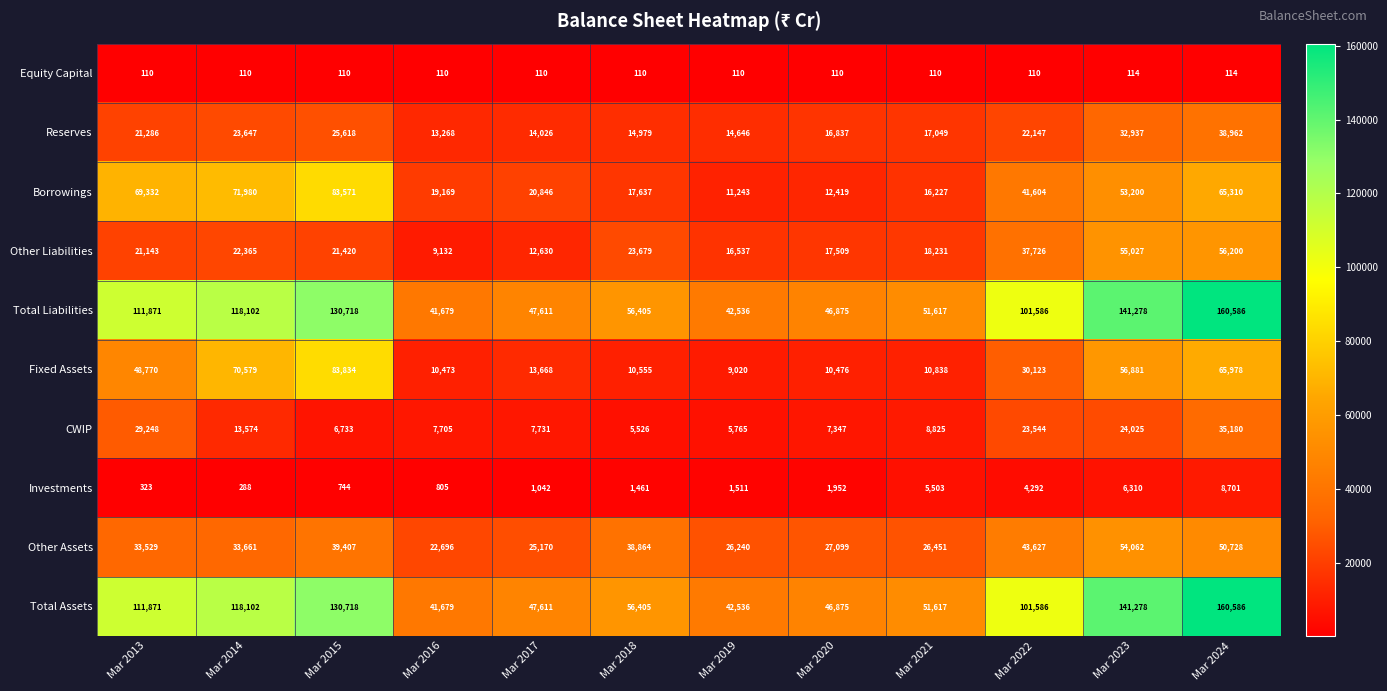

The Investments series shows 323 at Mar 2013. True or false?

True